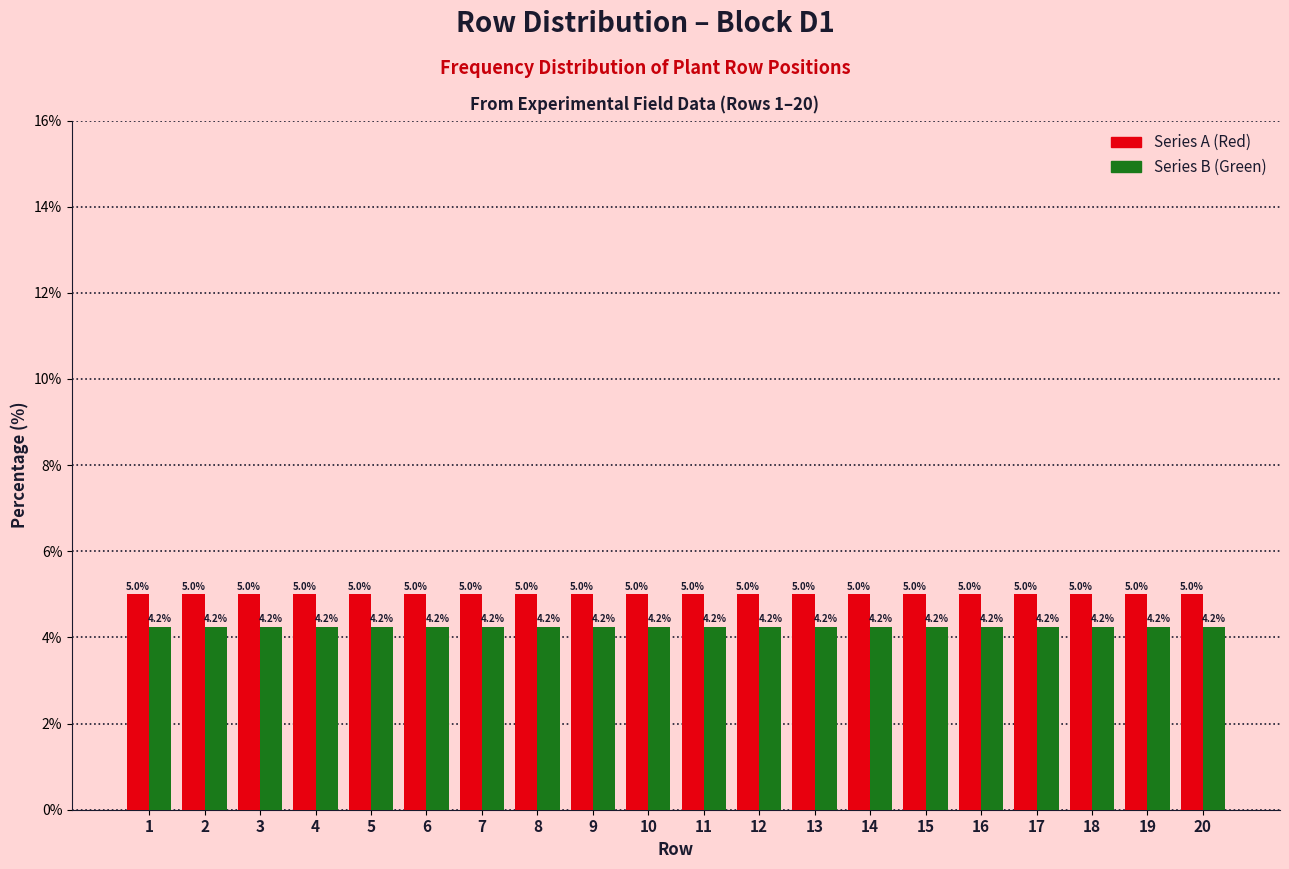

At how many categories does at least one series exceed 4?

20